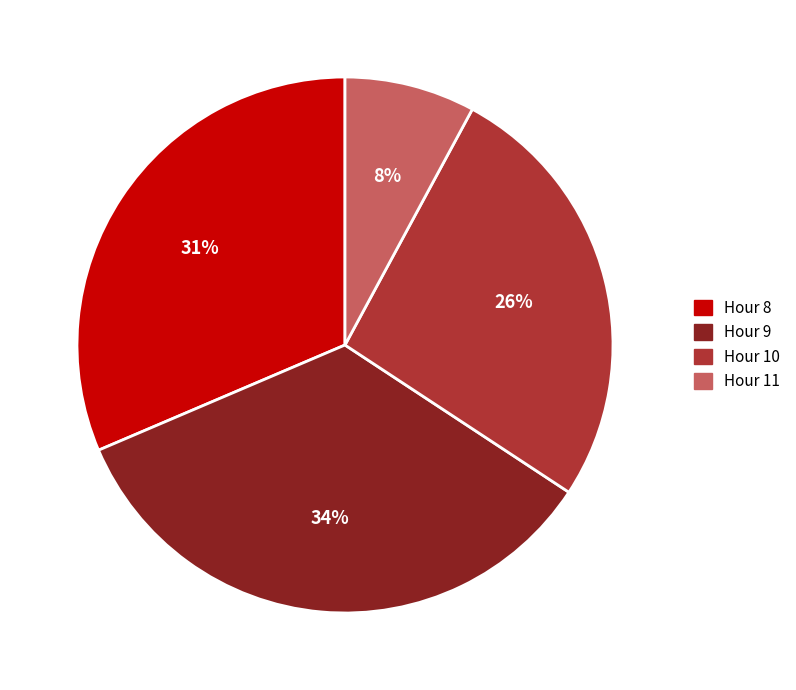

To the nearest percent, what is the difference between the largest and smallest slice percentages?

26%